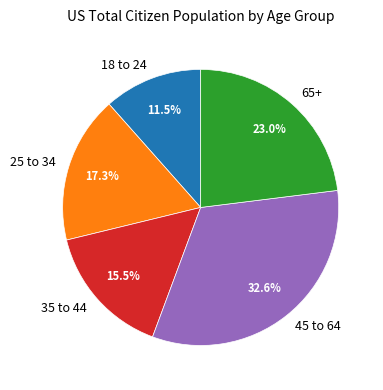

True or false: 35 to 44 accounts for 29% of the total.

False